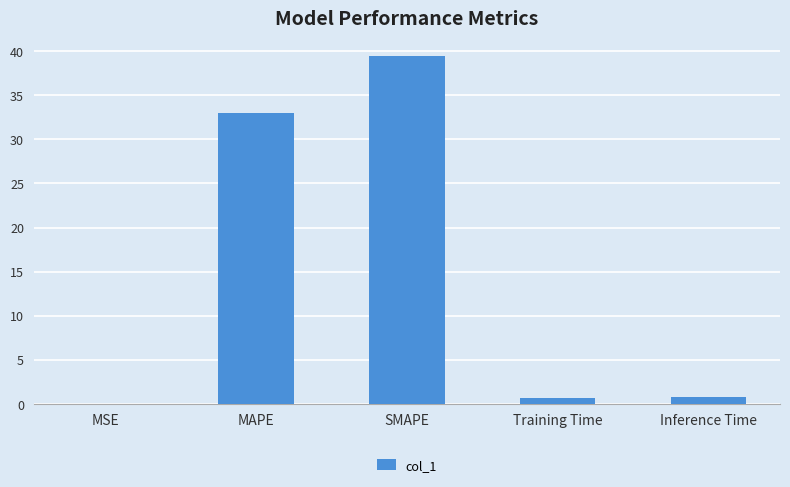

The chart shows a value of 0.0 at MSE. True or false?

True